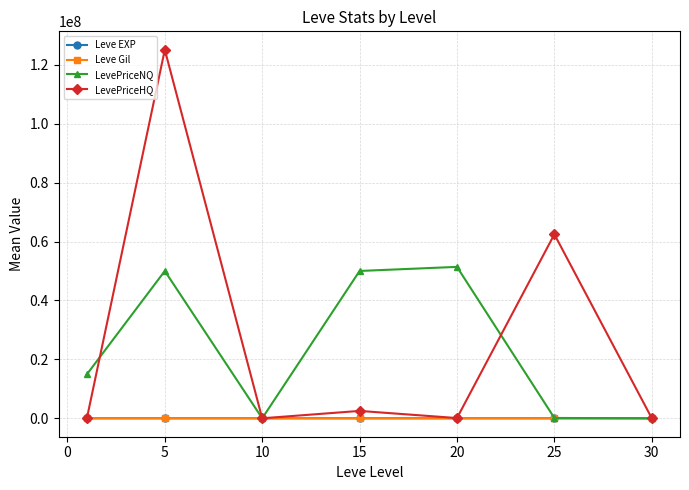

Which series has the widest spread of values?

LevePriceHQ